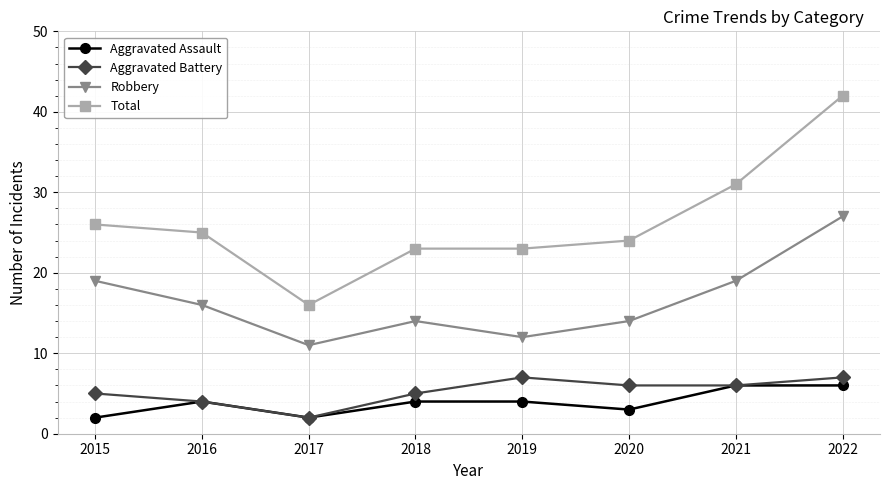

At which category does Aggravated Assault reach its first local valley?

2017